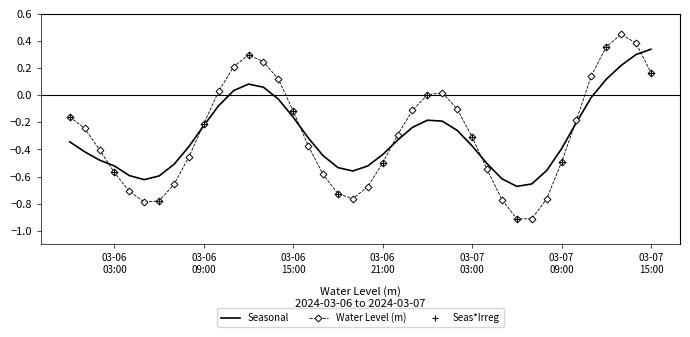

Which series has the largest range (max minus min)?

Water Level (m)